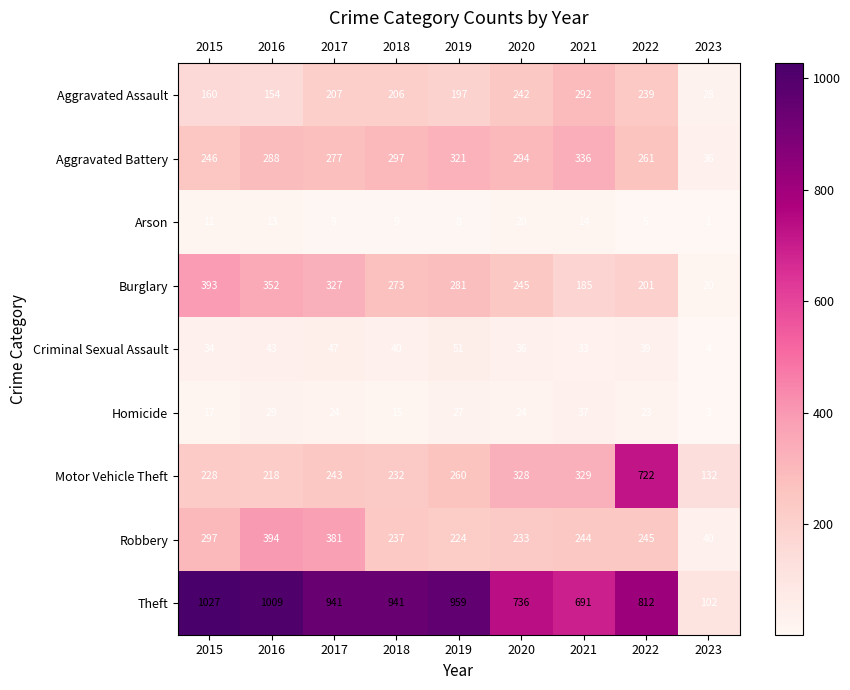

What is the sum of the Aggravated Assault values at 2023 and 2019?

225